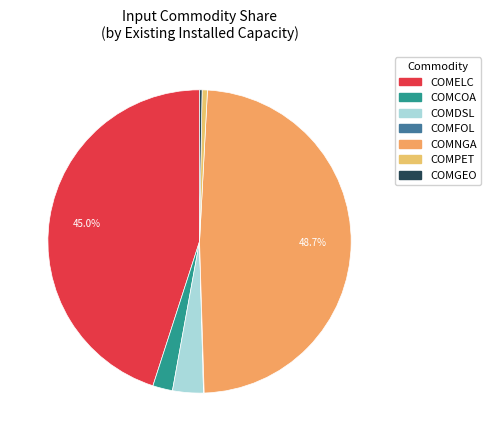

What percentage is NOT represented by COMELC?

55.0%